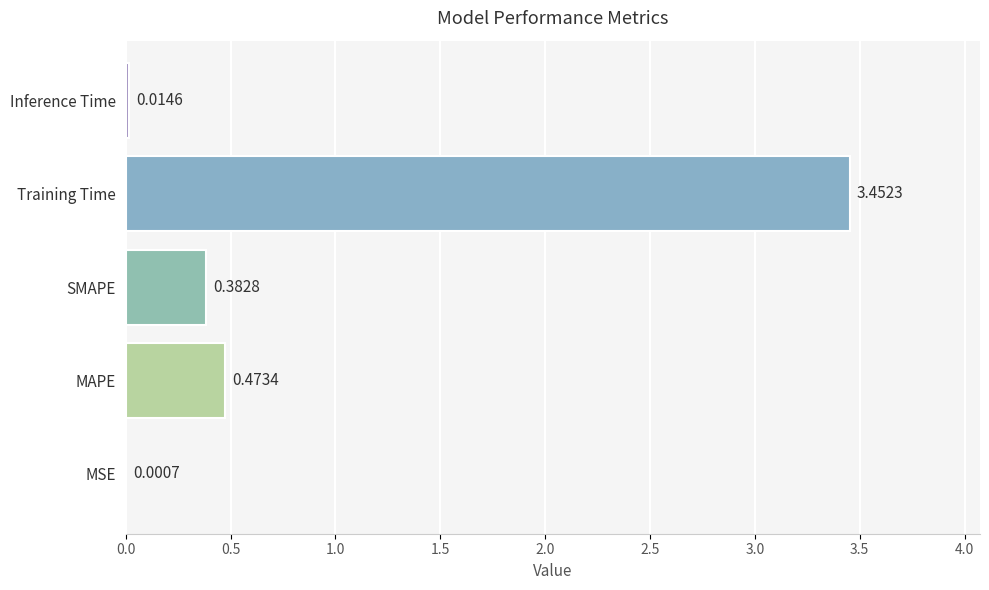

Where is the data nearest to the value 1?

MAPE